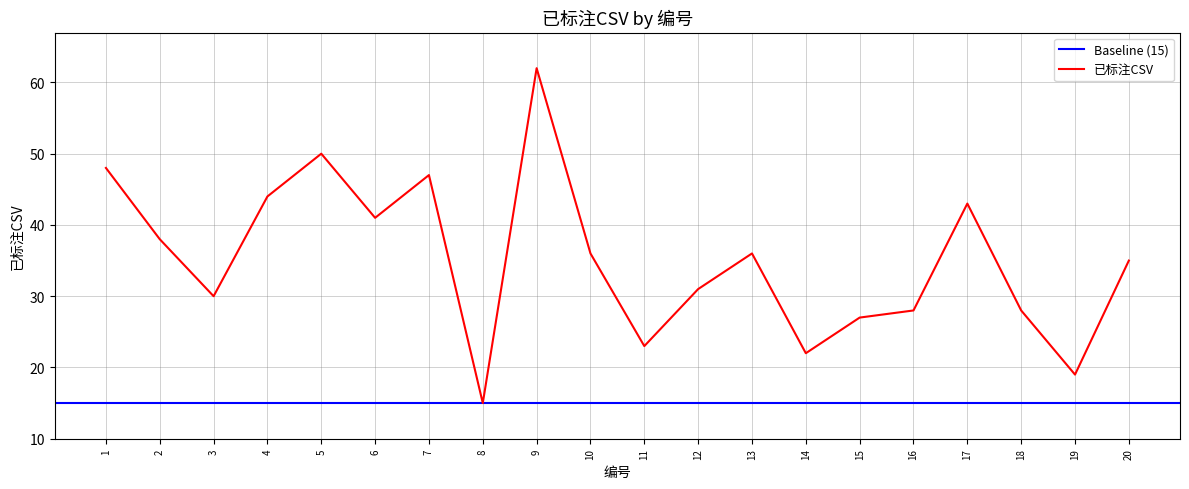

How many interior local peaks (higher than both neighbors) does the data have?

5